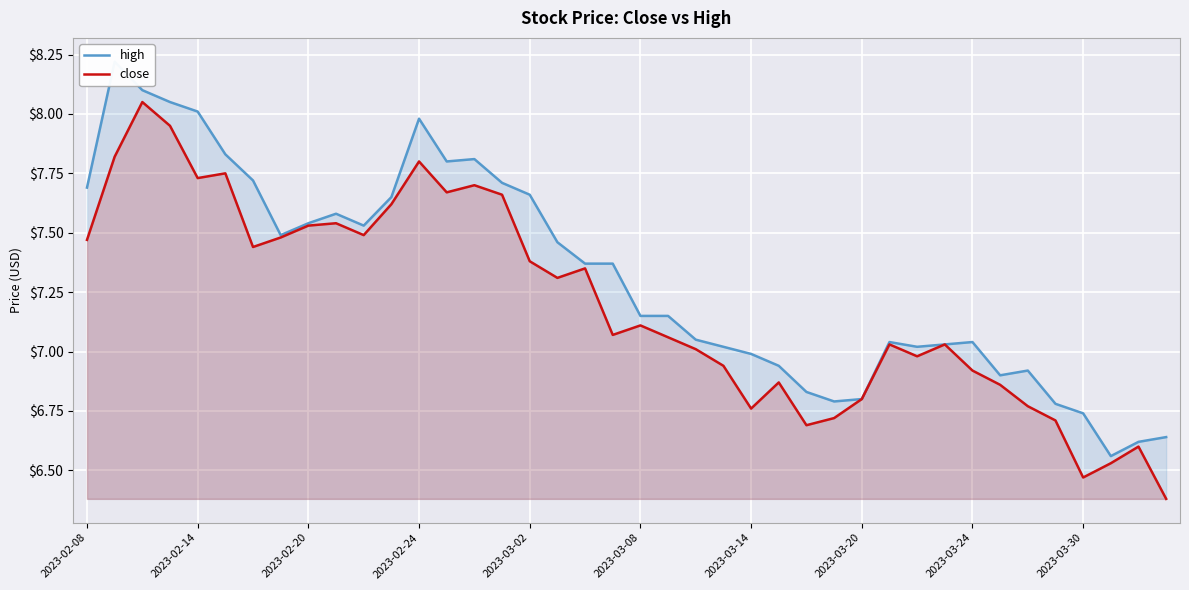

True or false: high and close cross at least once.

False